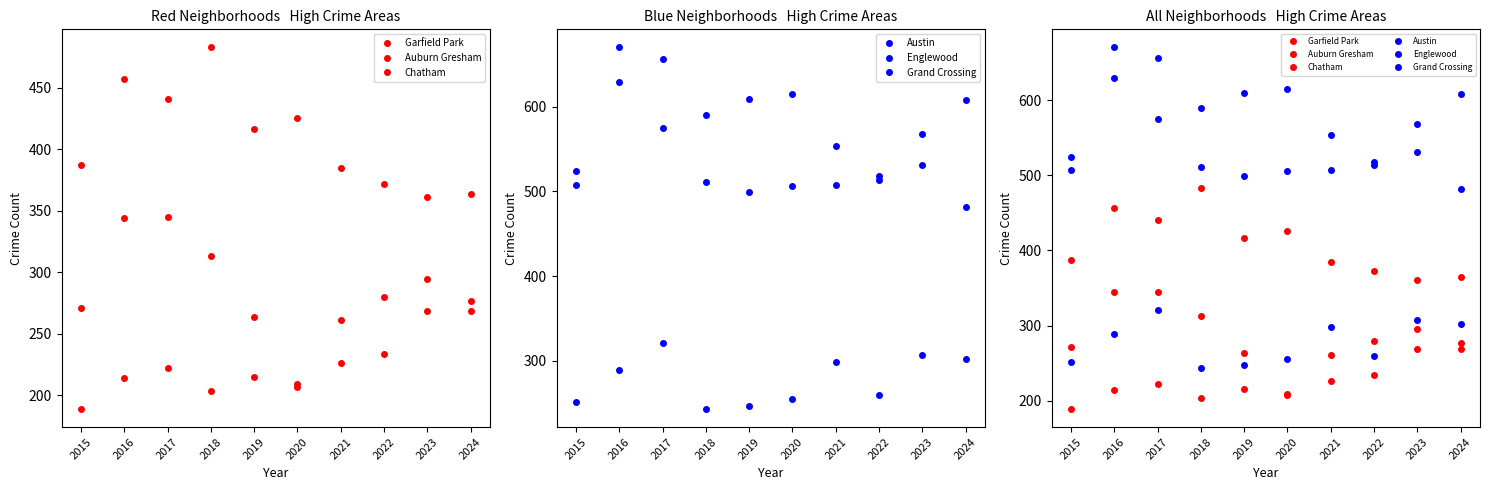

The Grand Crossing series shows 163 at 2019. True or false?

False